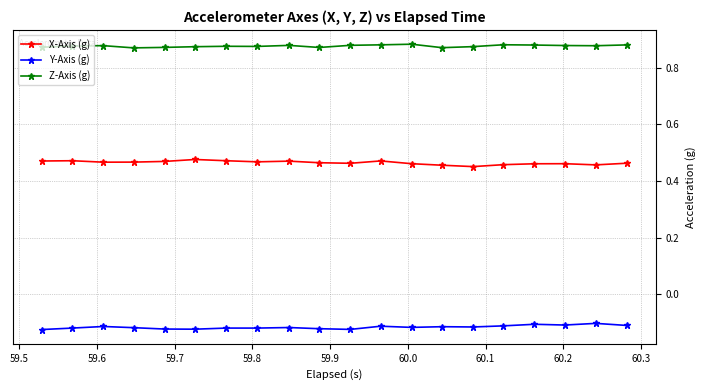

At how many categories does at least one series exceed 0?

20